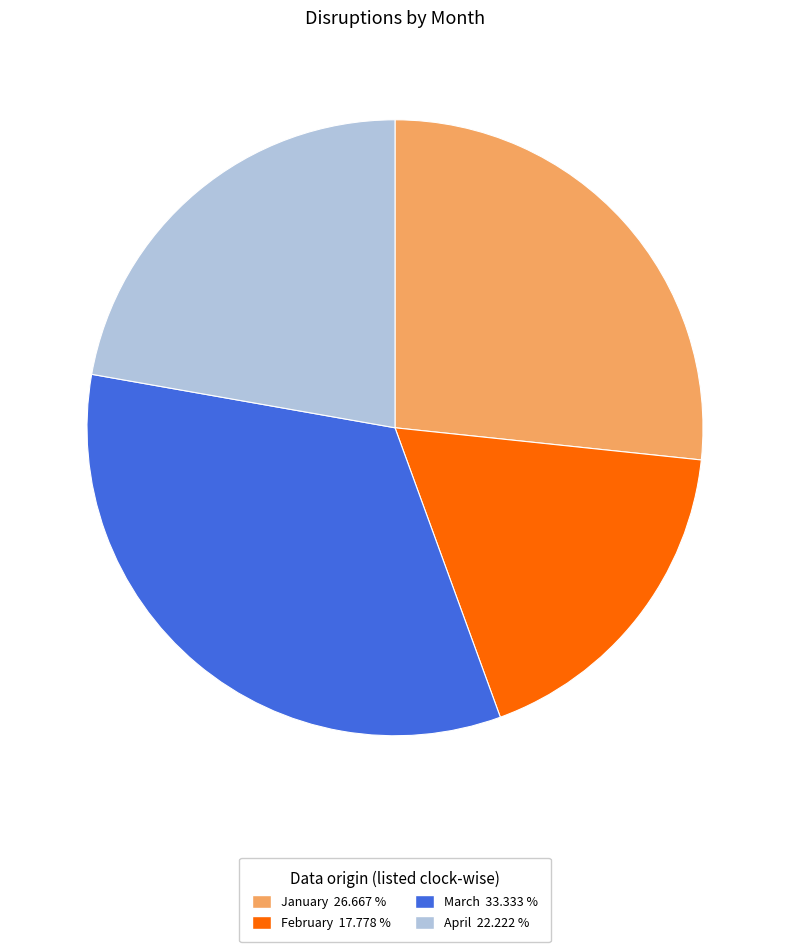

Does January represent more than half of the total?

No